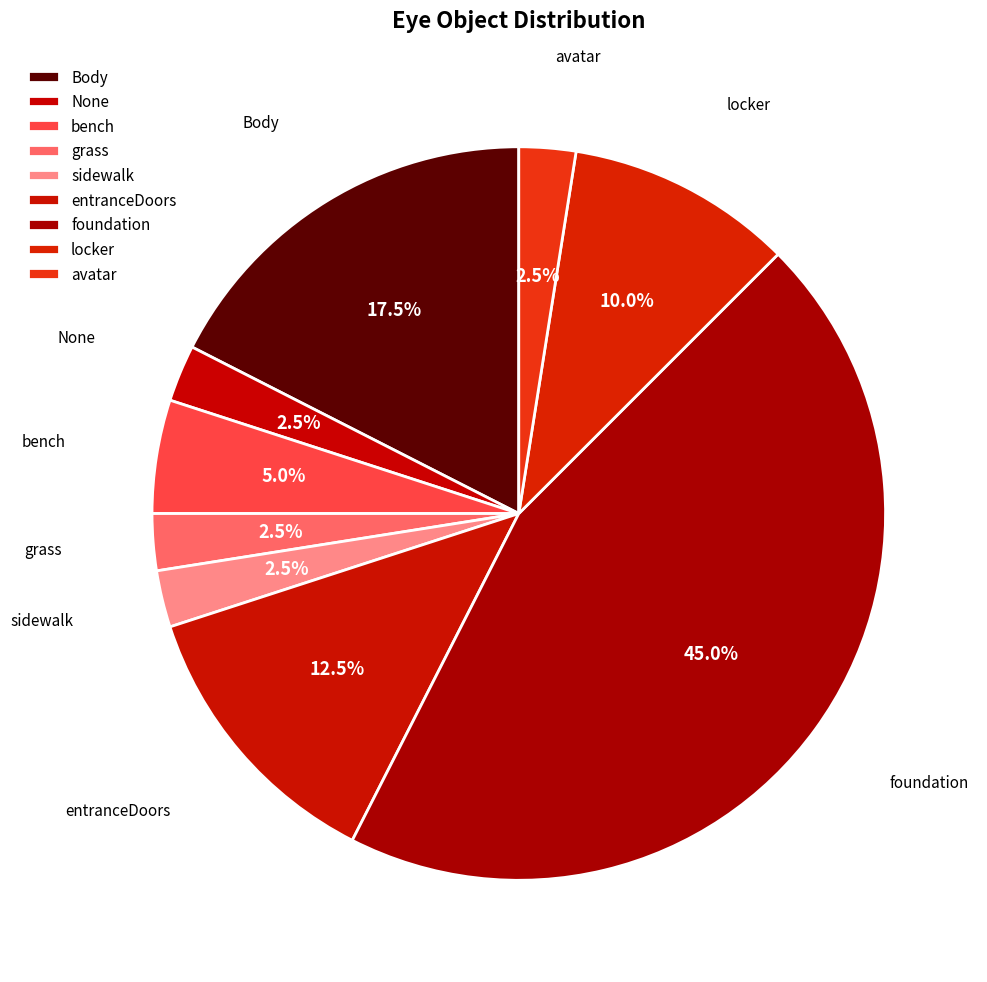

The avatar slice represents 2% of the pie. True or false?

True